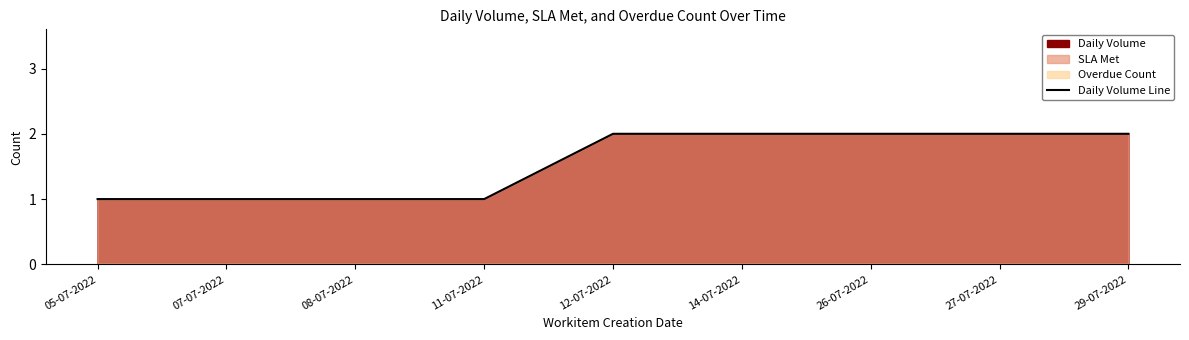

List the labels in order of value, smallest first.

05-07-2022, 07-07-2022, 08-07-2022, 11-07-2022, 12-07-2022, 14-07-2022, 26-07-2022, 27-07-2022, 29-07-2022